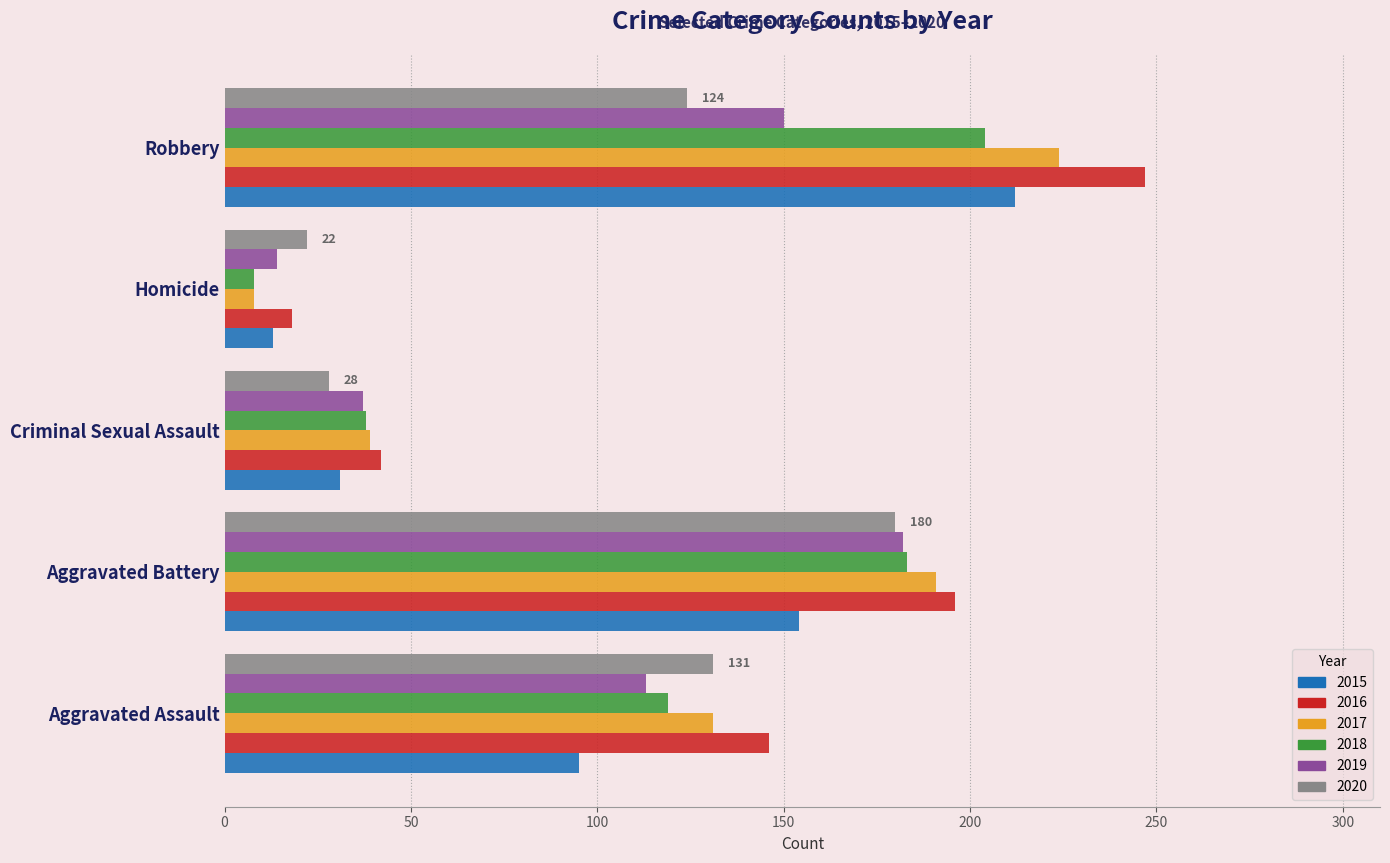

What is the lowest value of the 2017 series?

8